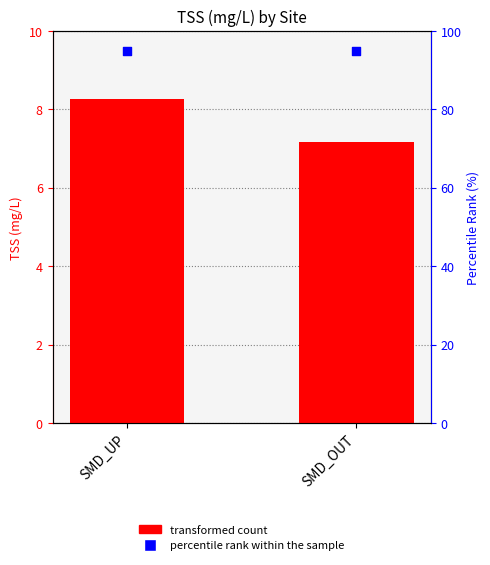

At how many categories does at least one series exceed 83?

2